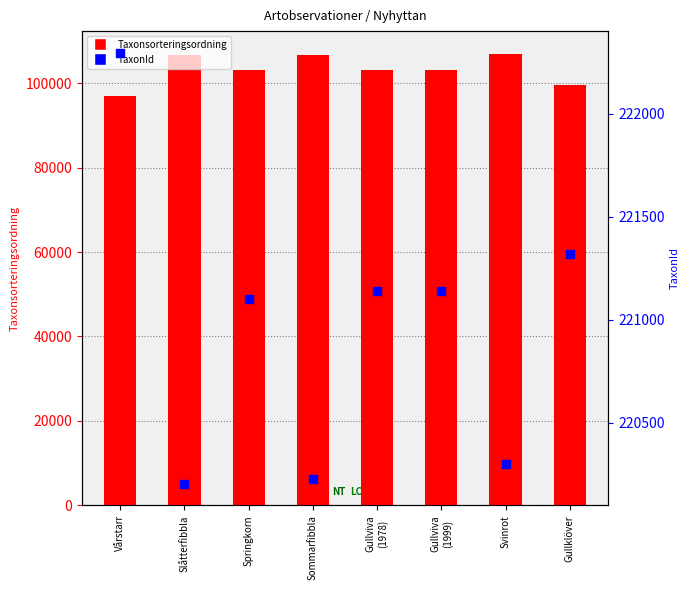

At how many categories does at least one series exceed 182533?

8